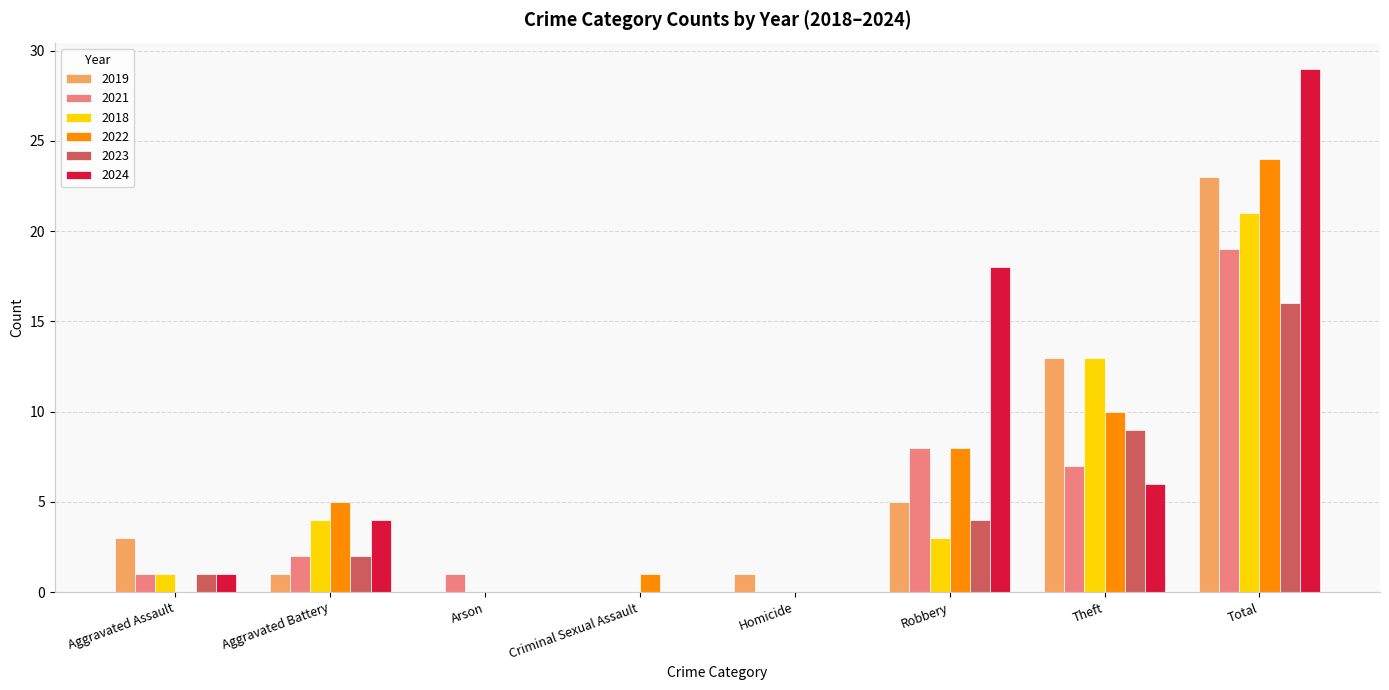

Which series changed the most between Aggravated Battery and Homicide?

2022